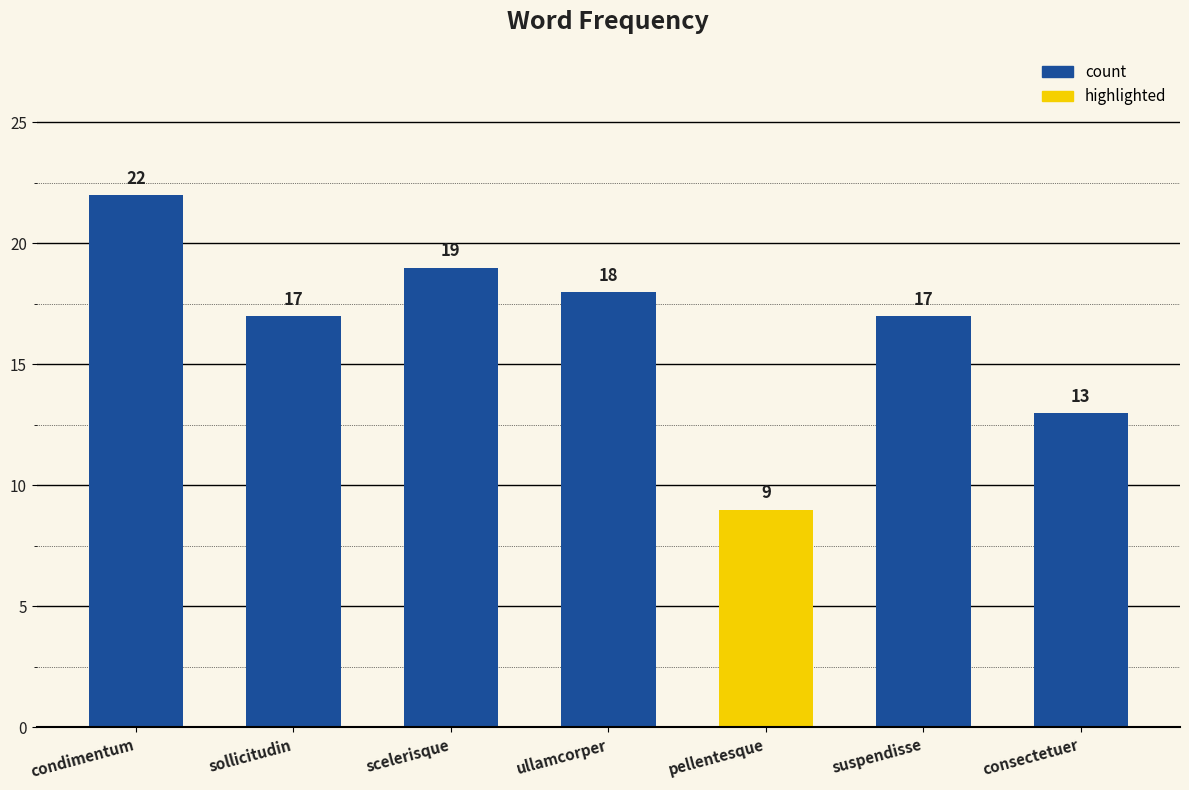

Are the bars grouped side by side (vs. stacked)?

No